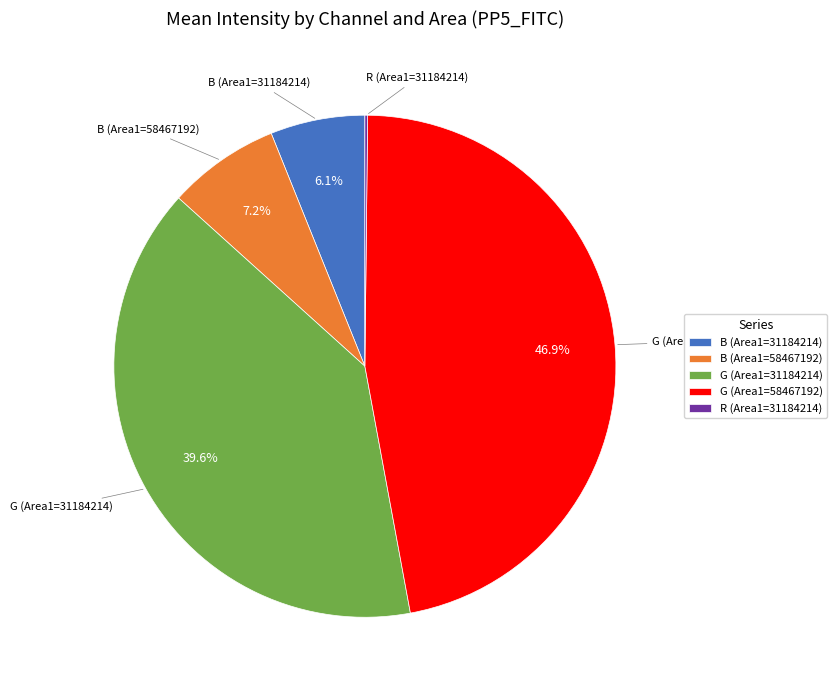

To the nearest percent, what is the average slice percentage?

20%